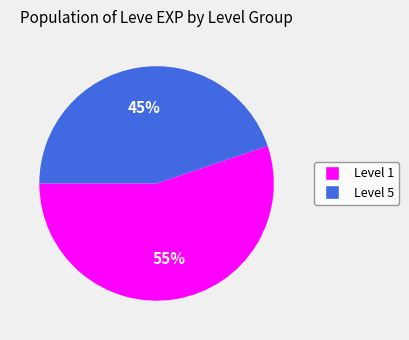

Is there a majority slice in this chart?

Yes